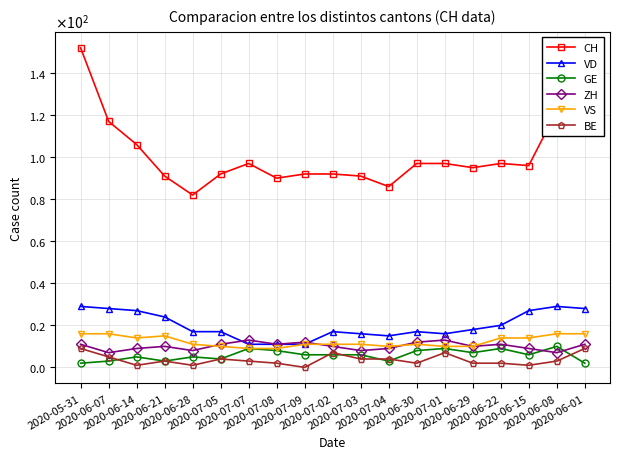

What is the sum of all GE values?

111